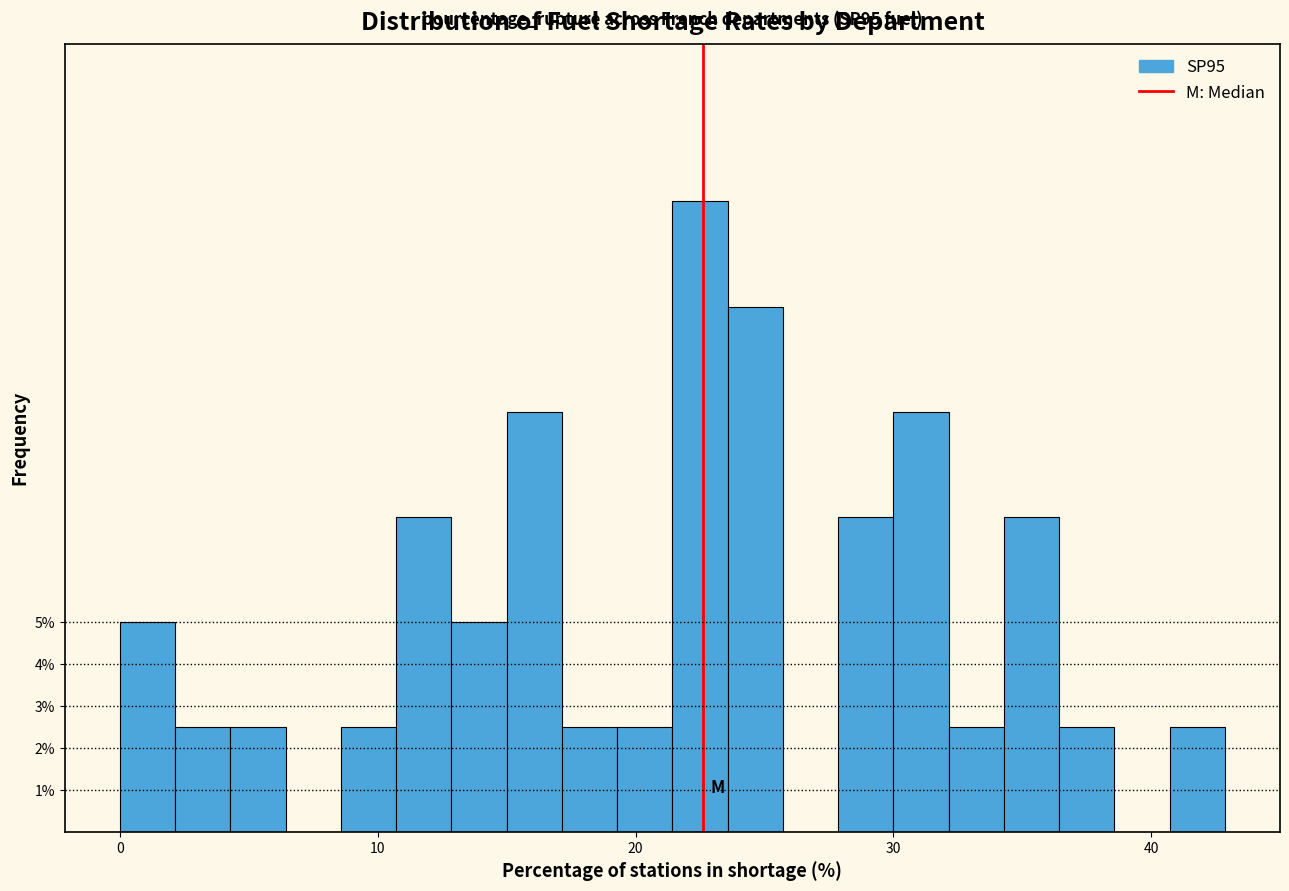

Read against the x-axis, roughly where is the centre of the tallest bar?

23